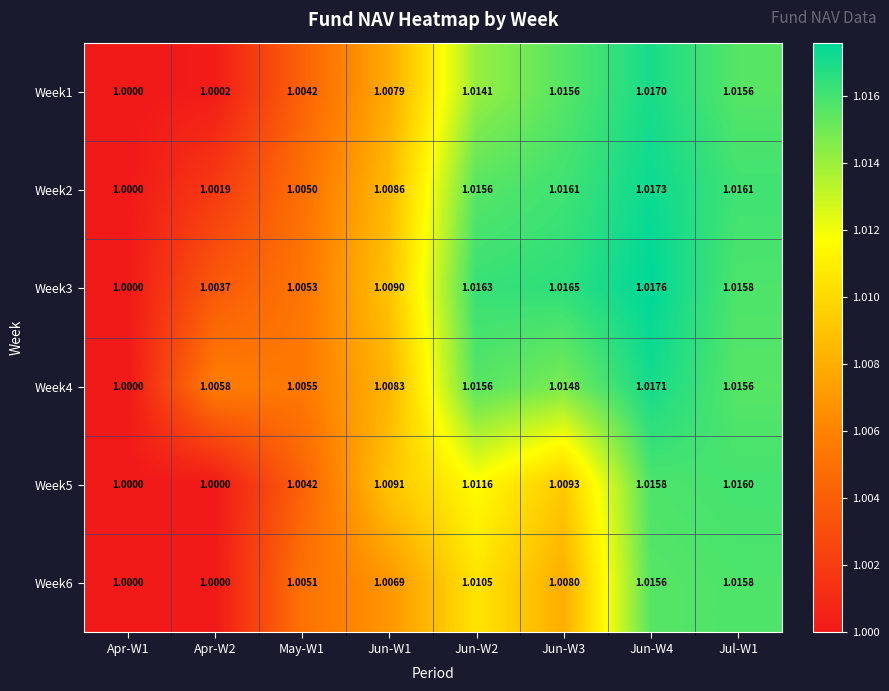

At how many categories does at least one series exceed 1?

7